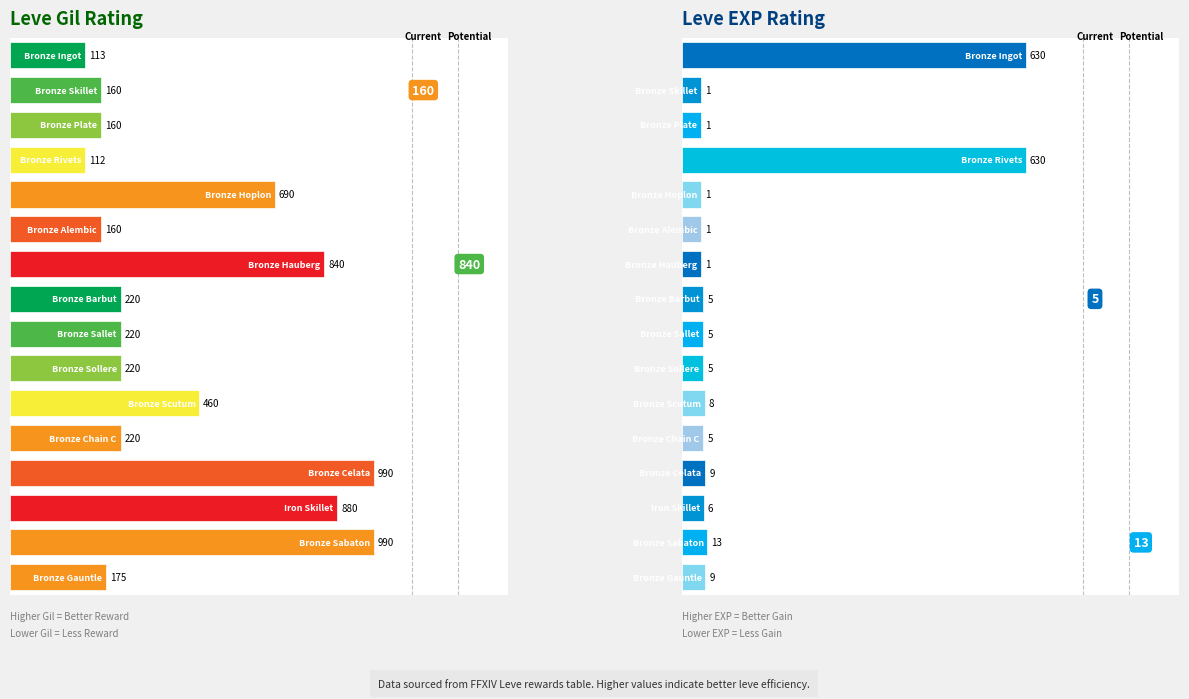

Where is Leve EXP nearest to the value 0?

1